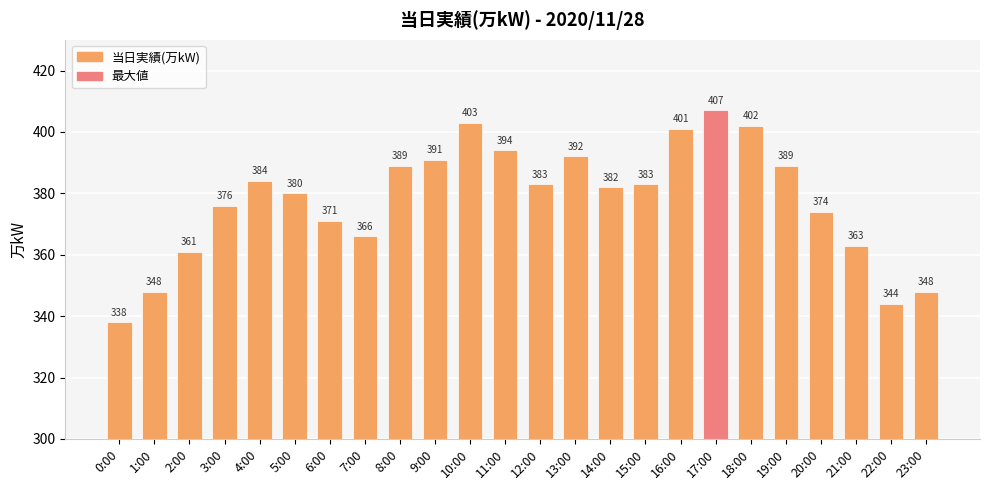

What position from the left is 19:00?

20